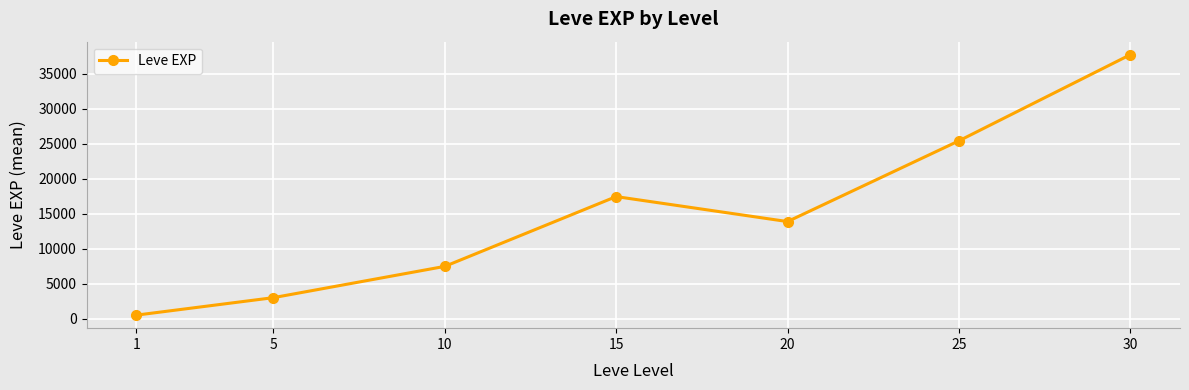

Count the number of categories in the chart.

7